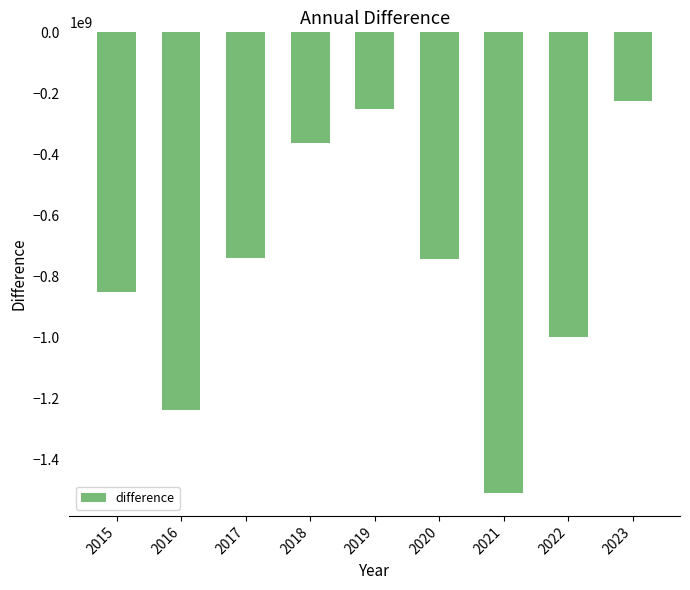

True or false: the data shows -311547923.6 at 2016.

False